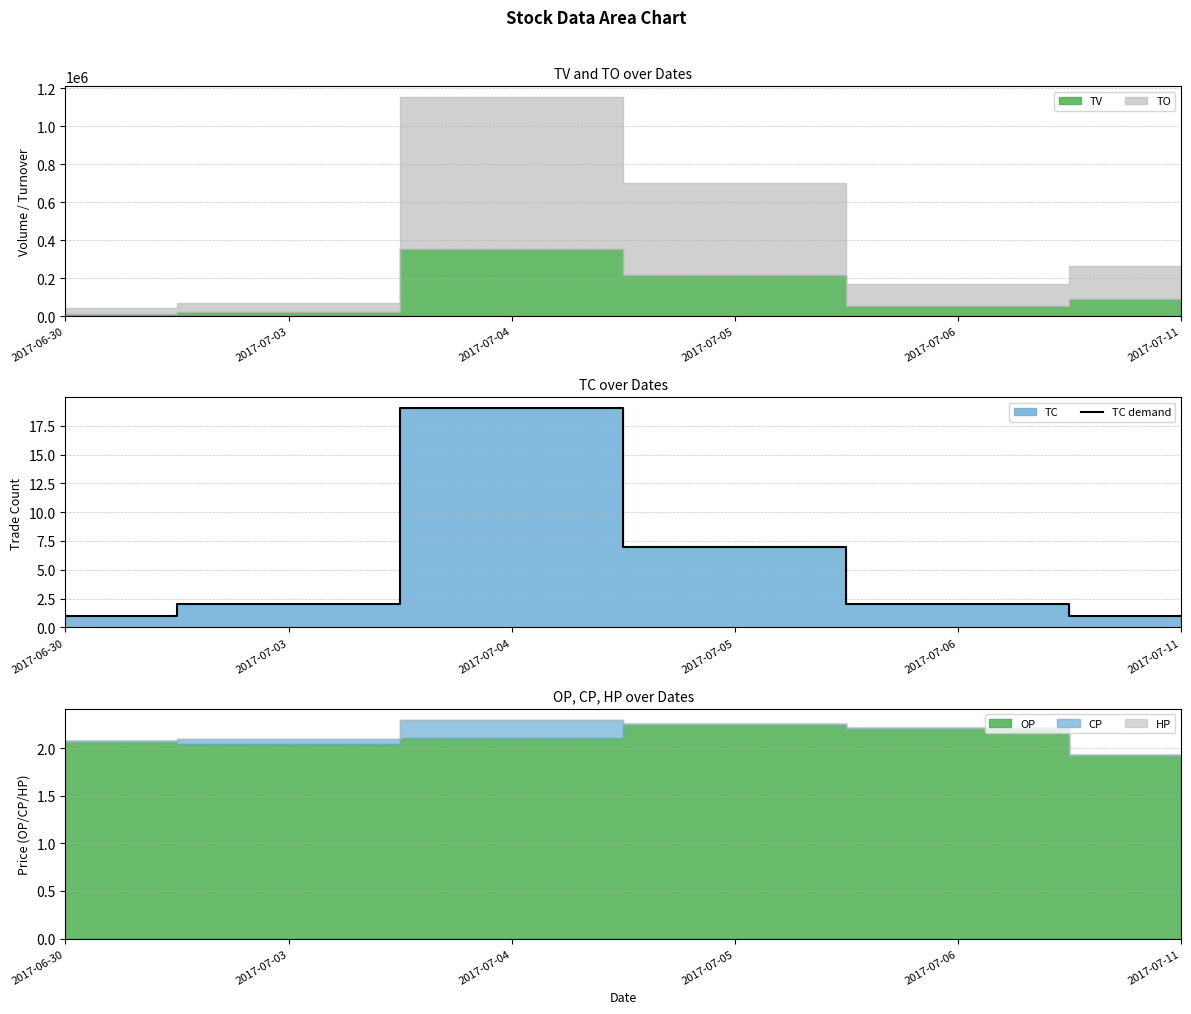

Rank the categories by value from highest to lowest.

2017-07-04, 2017-07-05, 2017-07-03, 2017-07-06, 2017-06-30, 2017-07-11